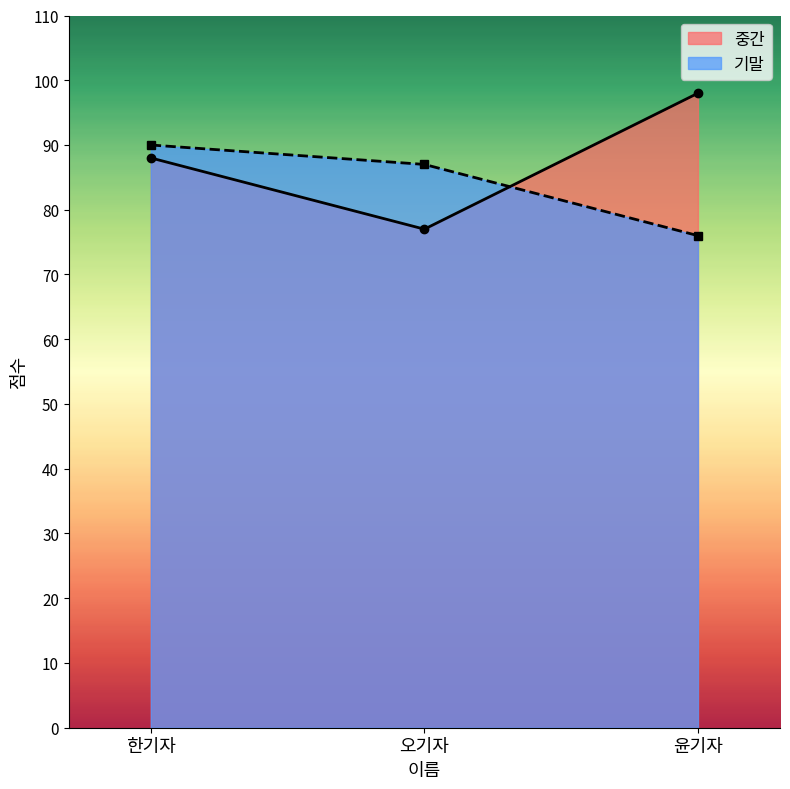

How many values in the 중간 series are below 88?

1